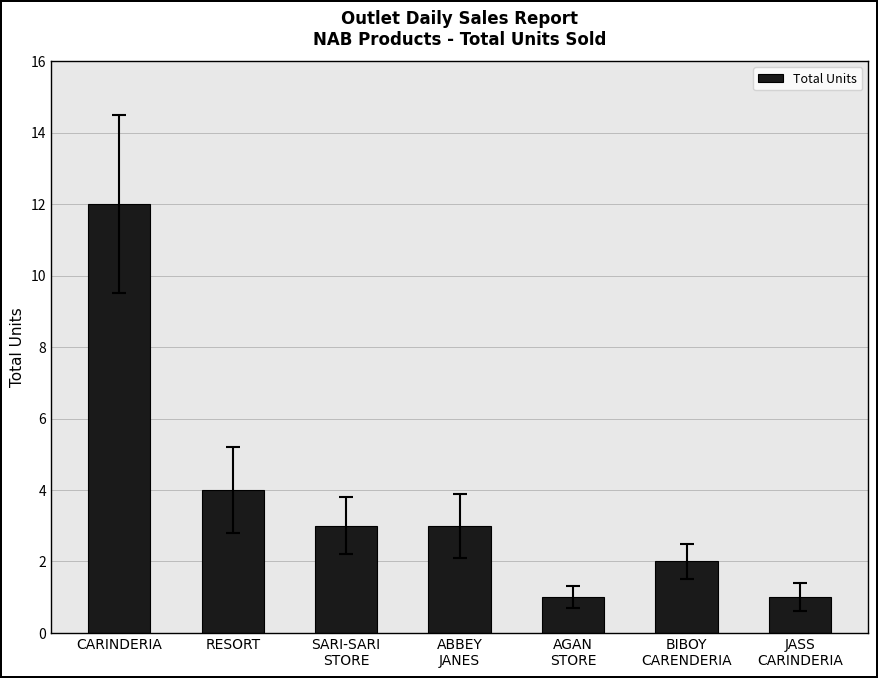

Reading left to right, transcribe all the data shown in this chart.

12	4	3	3	1	2	1